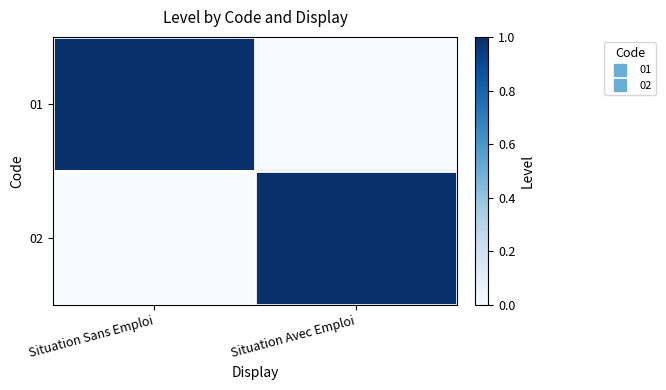

What is the greatest value displayed?

1